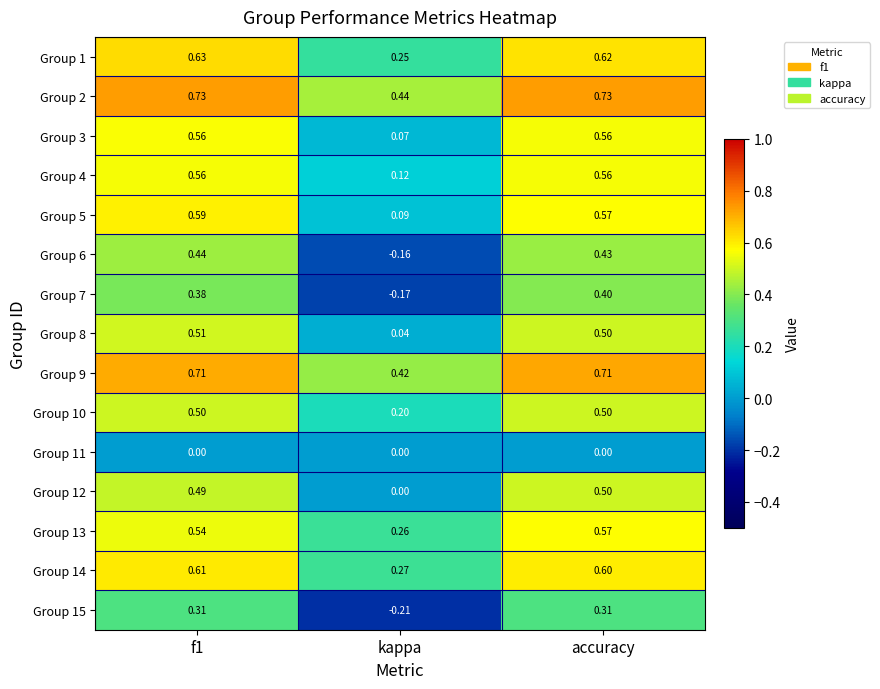

Which category has the lowest value across all series?

kappa